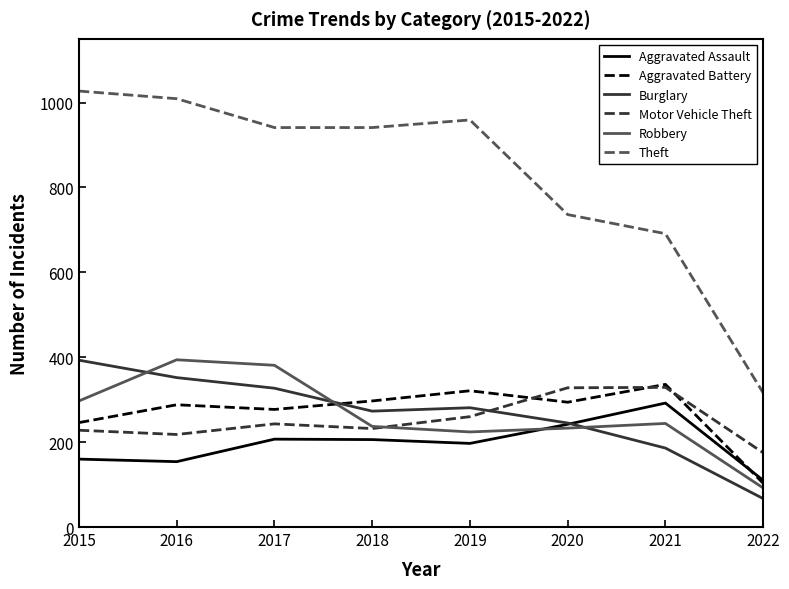

In Motor Vehicle Theft, how many points are higher than both neighbors (excluding endpoints)?

2